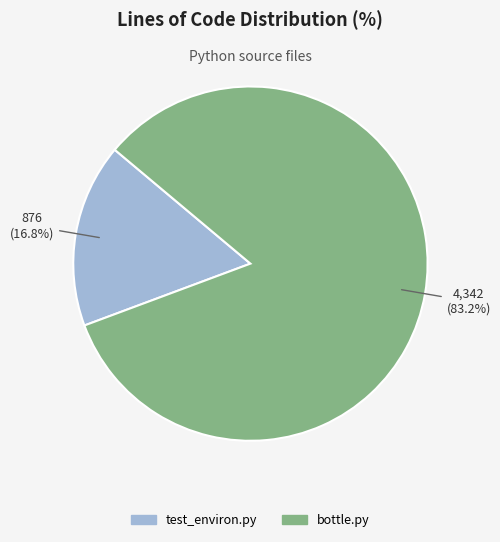

To the nearest percent, what portion does test_environ.py represent?

17%